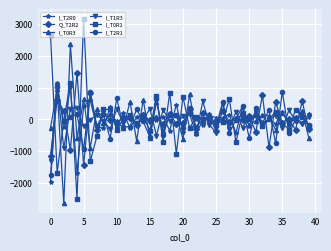

What is the smallest value displayed?

-2636